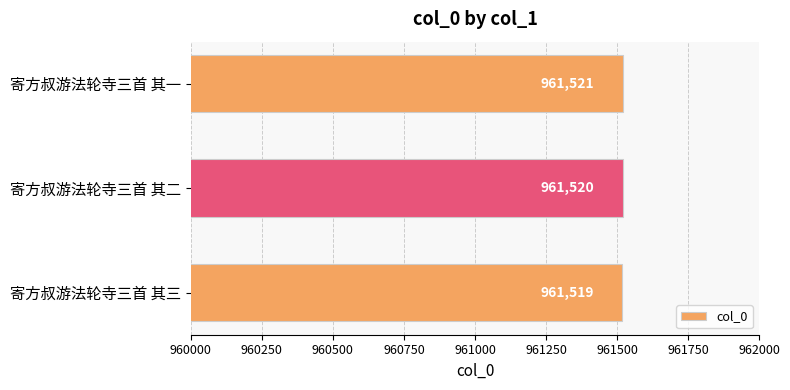

What is the minimum value shown in the chart?

961519